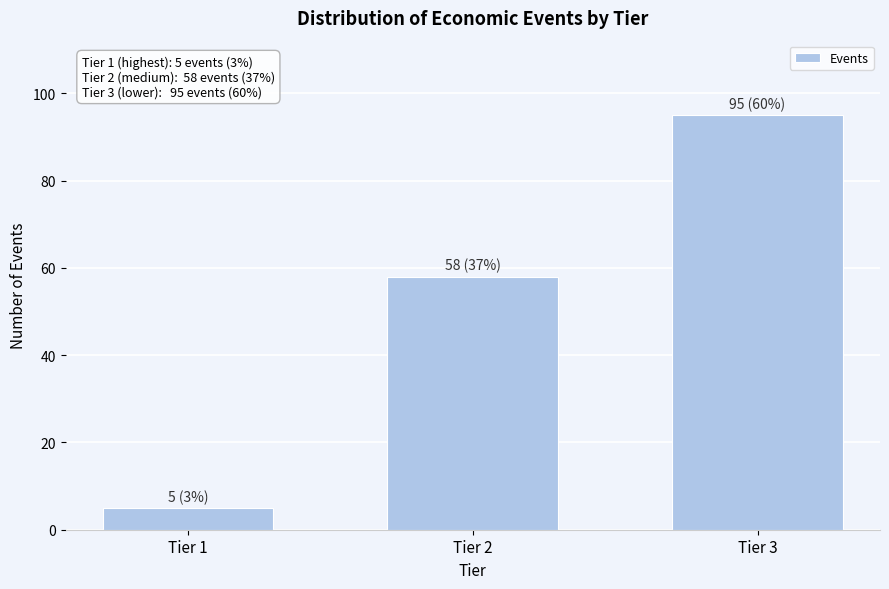

Reading left to right, list all the values displayed in this chart.

Tier 1=5	Tier 2=58	Tier 3=95